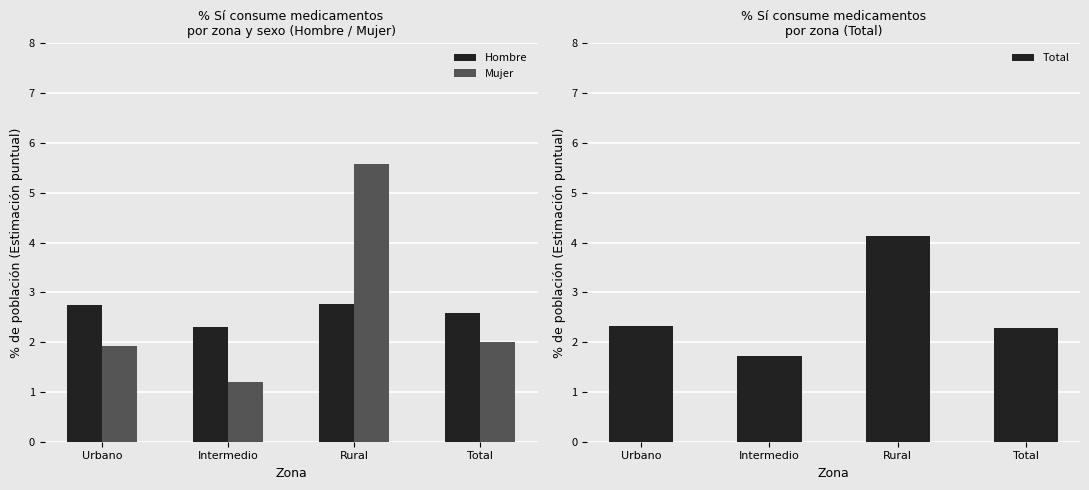

What is the average value of the Hombre series?

2.6